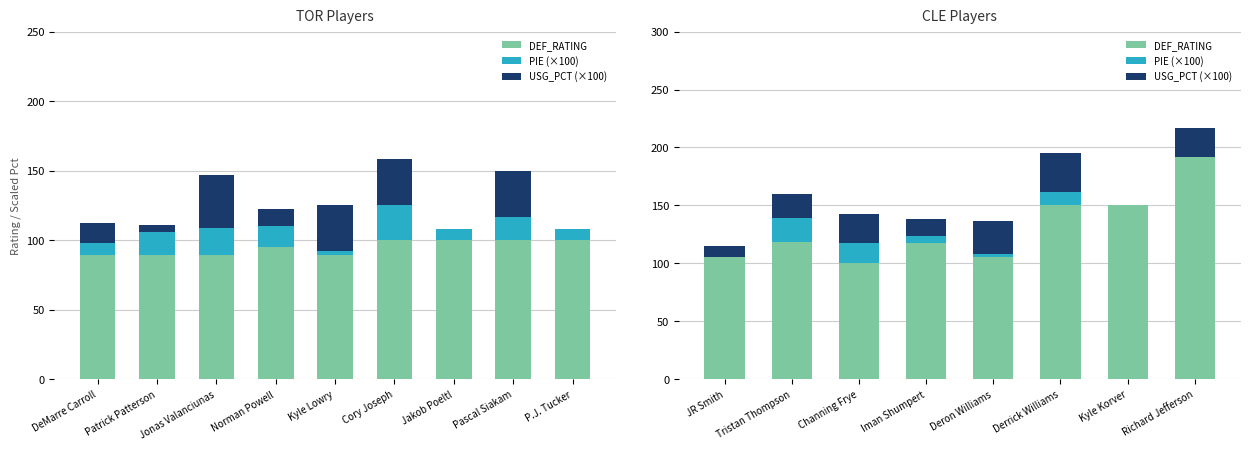

How many bars are there in each group?

3